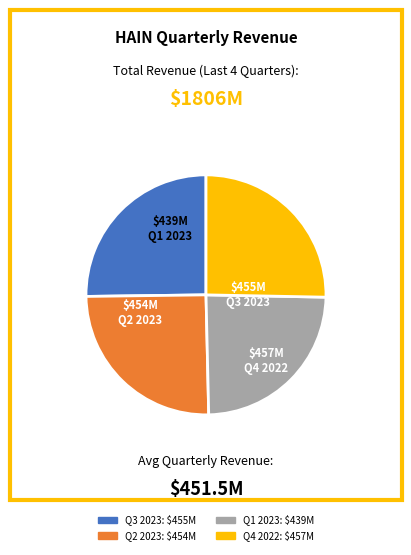

How many segments does this pie chart have?

4